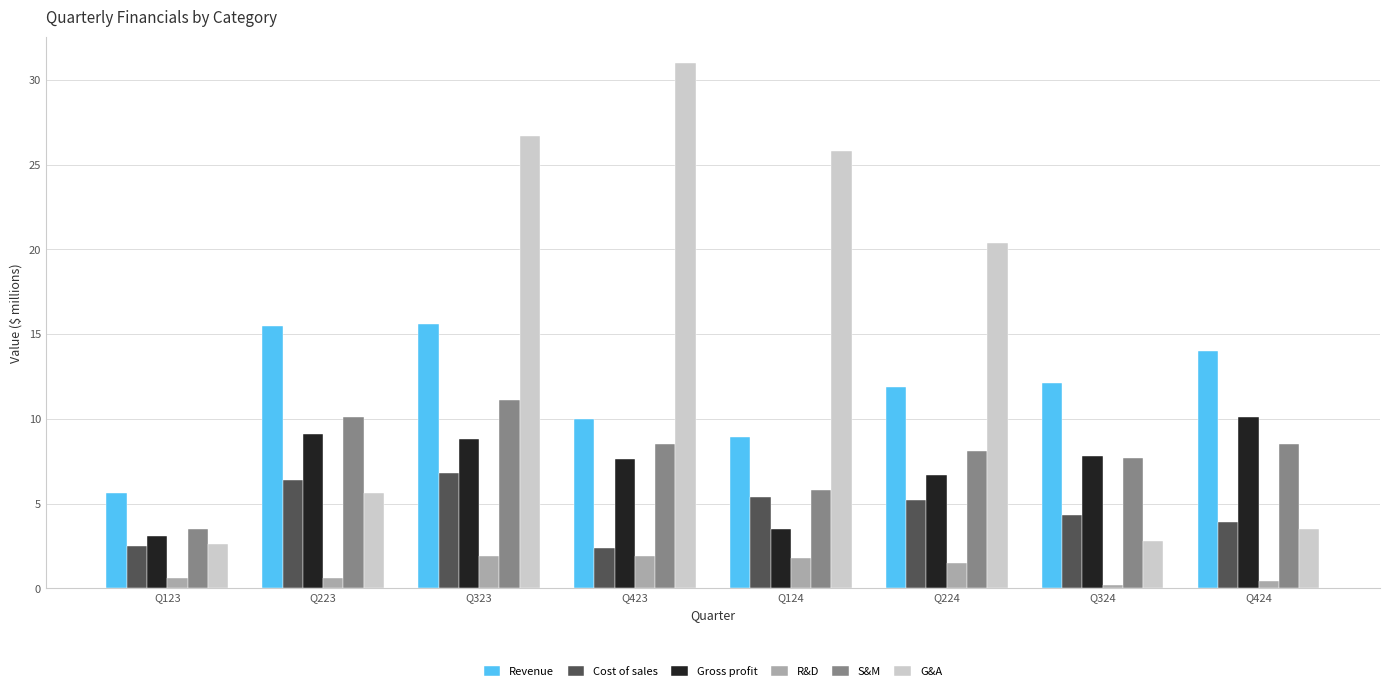

At which label does S&M reach its minimum?

Q123